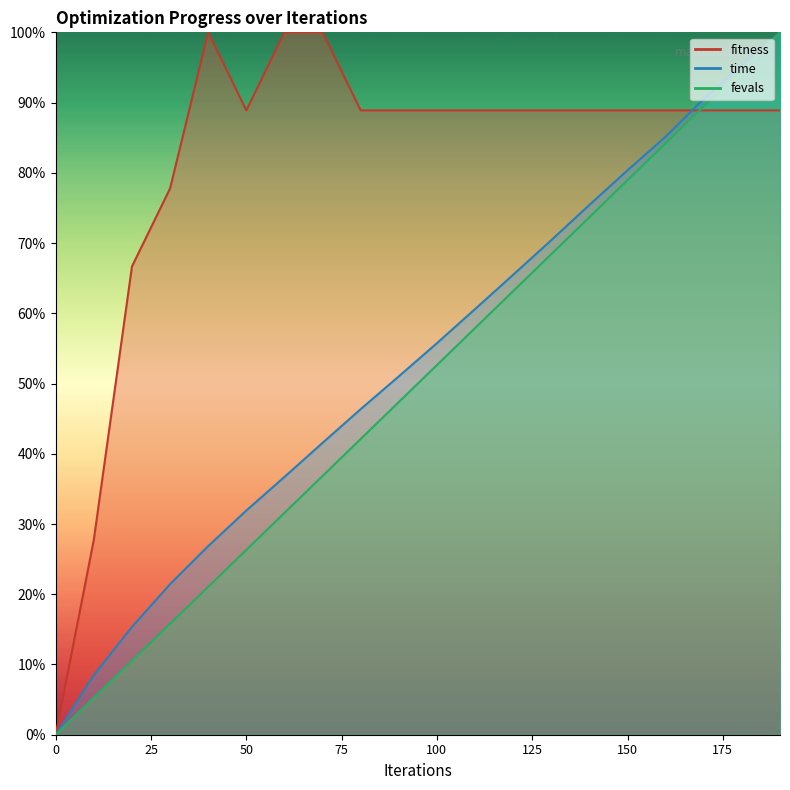

Is this an area chart (filled region under the line)?

No